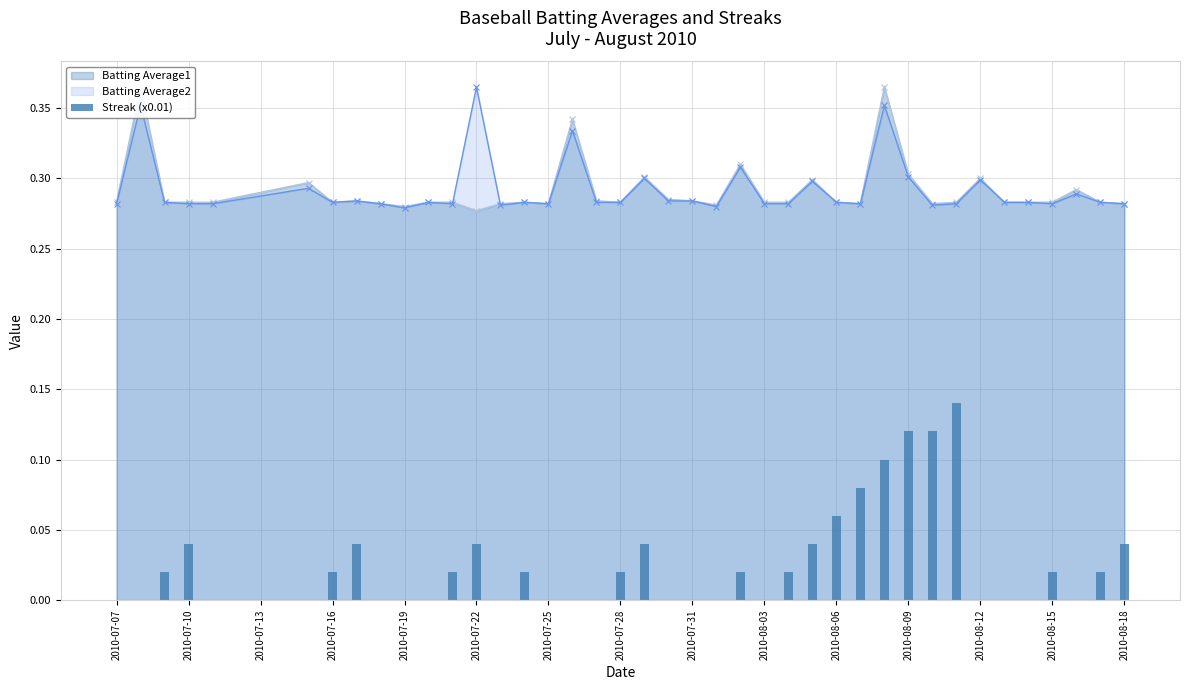

How many values exceed 0?

21